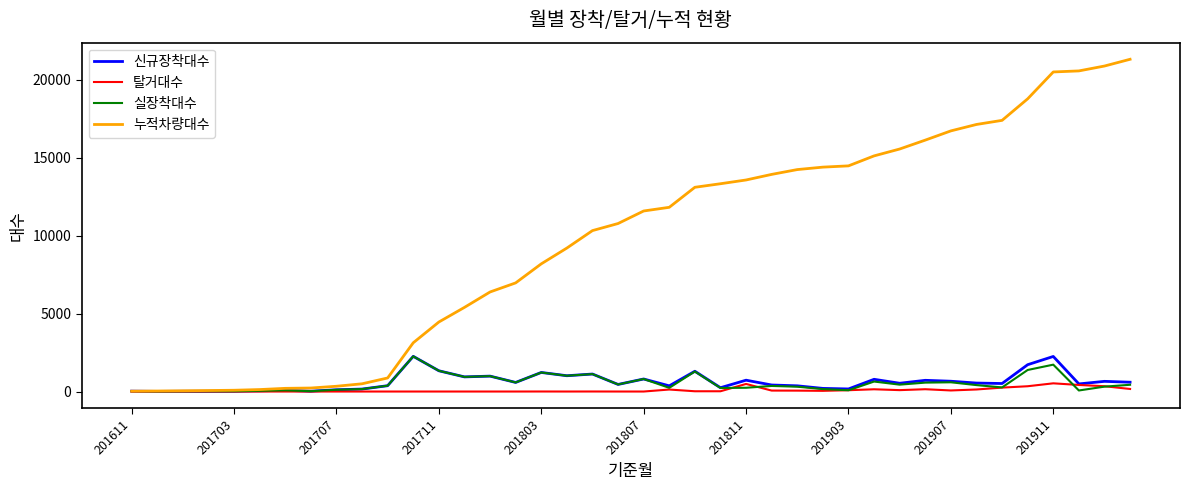

Which series has the largest total across all categories?

누적차량대수